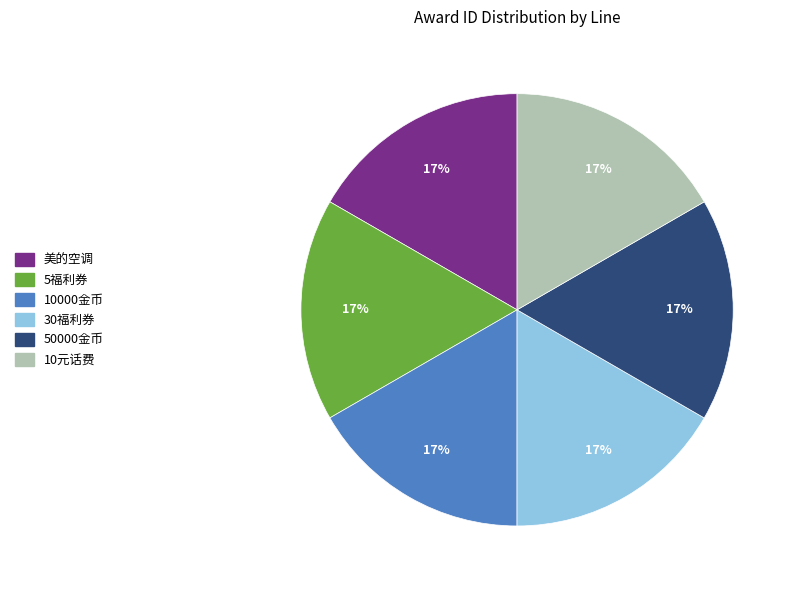

What percentage is the 10元话费 slice, to the nearest percent?

17%